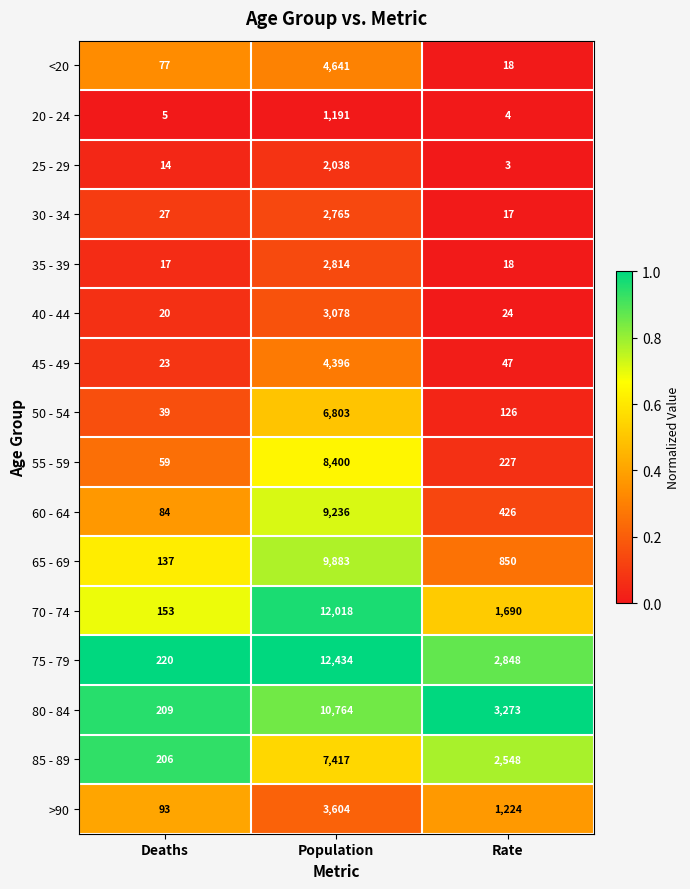

What is the sum of all 35 - 39 values?

2849